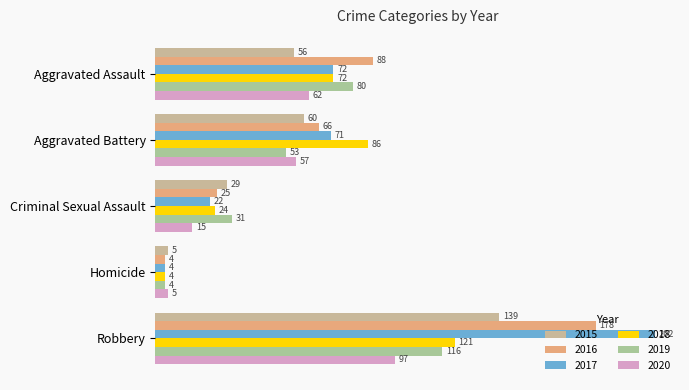

Which label corresponds to the largest value in the chart?

Robbery